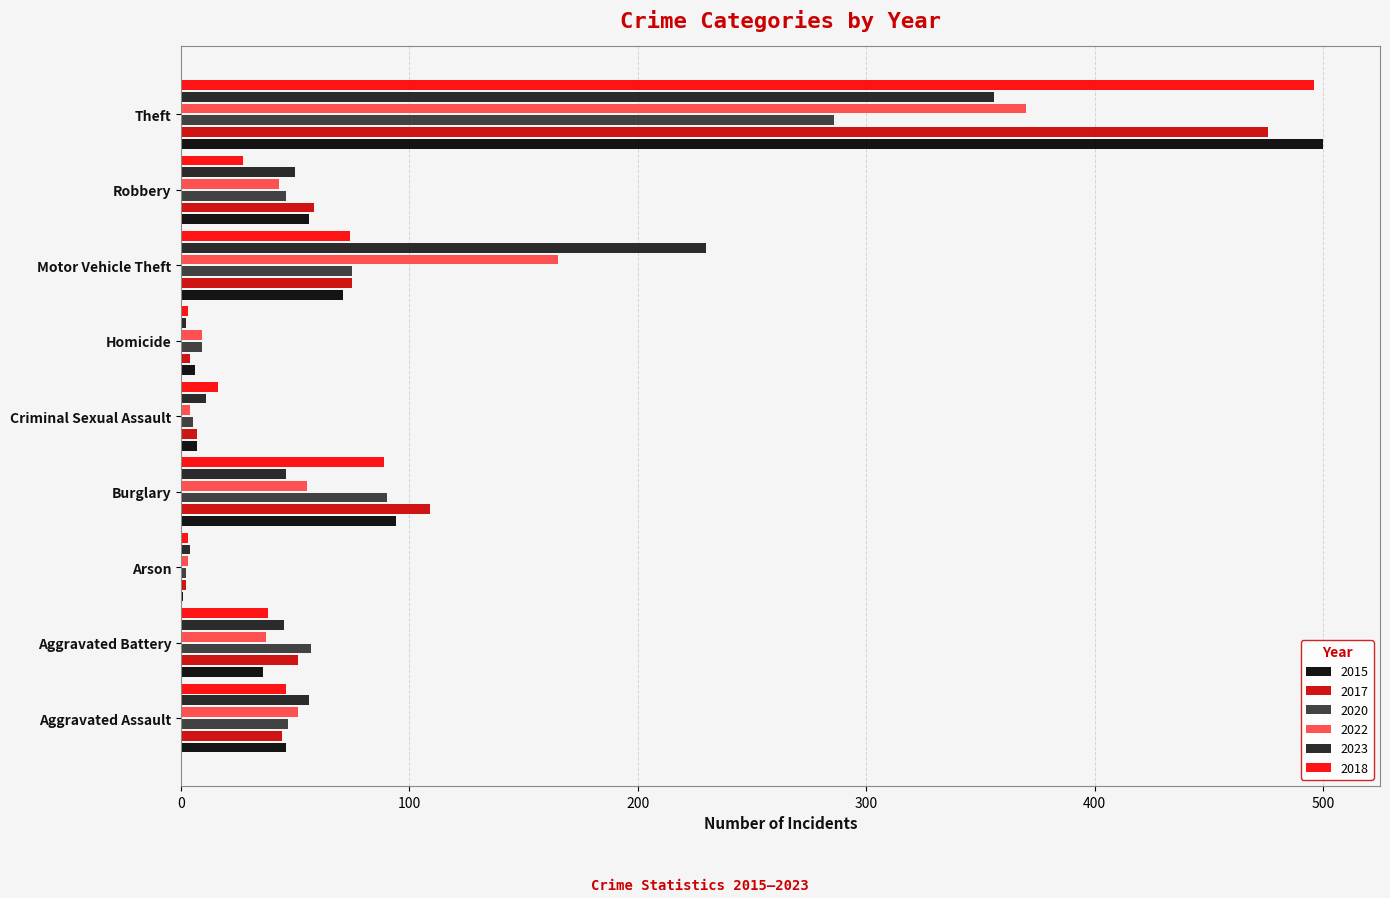

Which series has the widest spread of values?

2015